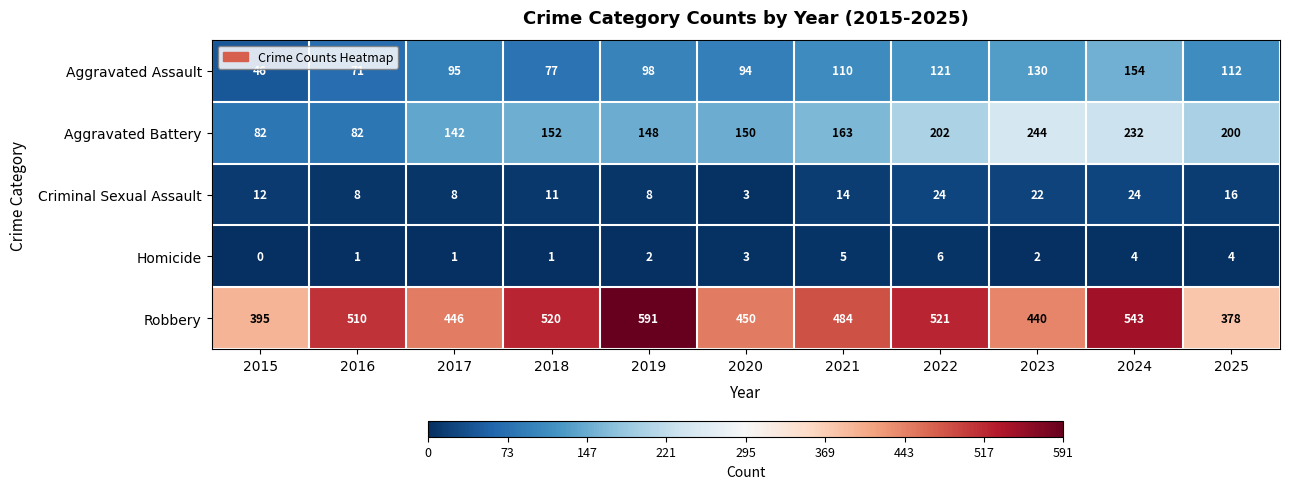

How many distinct data groups are displayed?

5